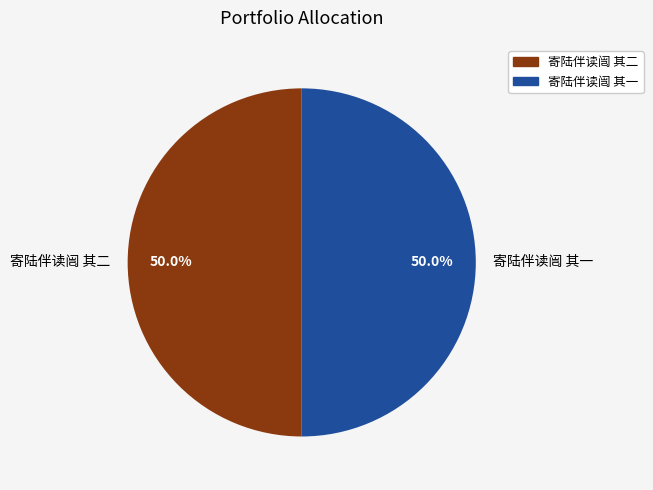

How many slices are in this pie chart?

2